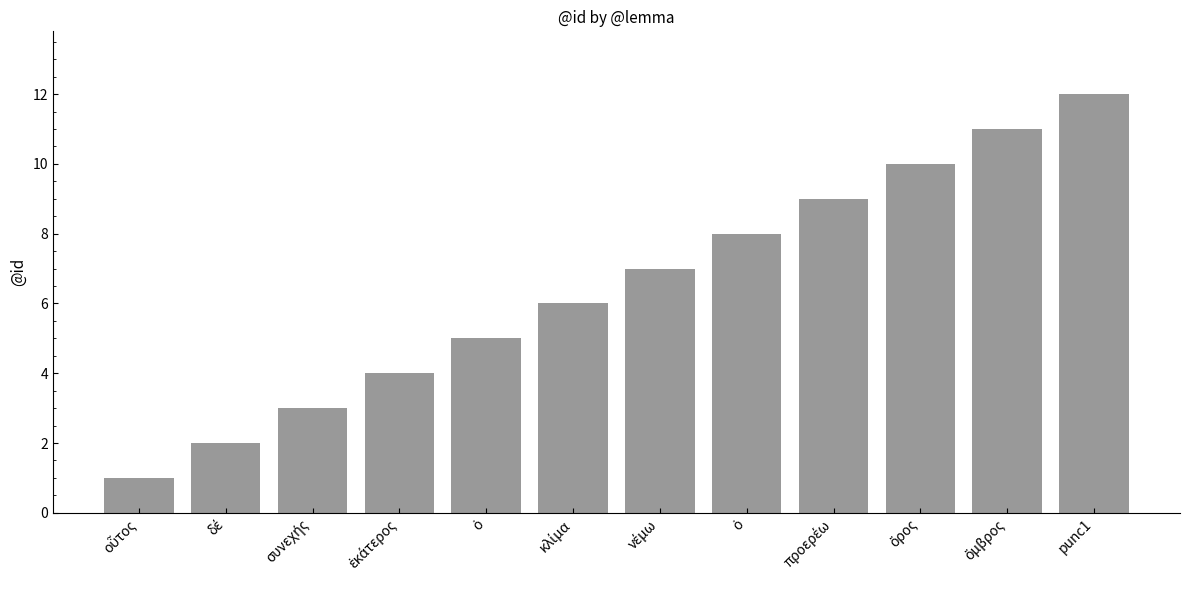

What is the greatest value displayed?

12